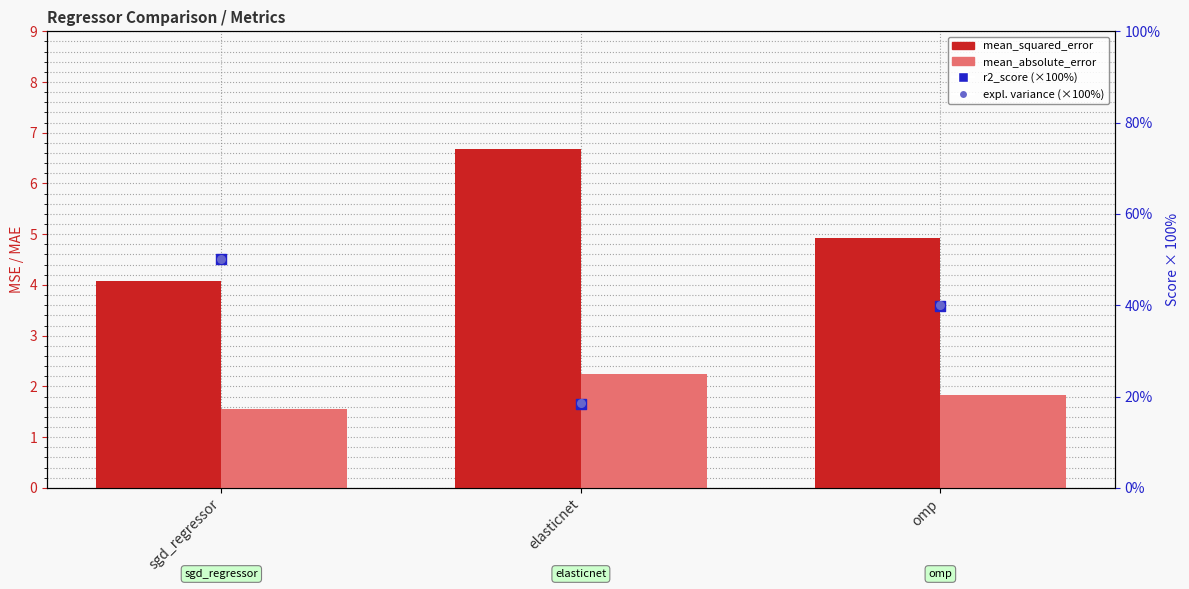

Which series reaches the maximum Y coordinate?

explained_variance_score (×100%)